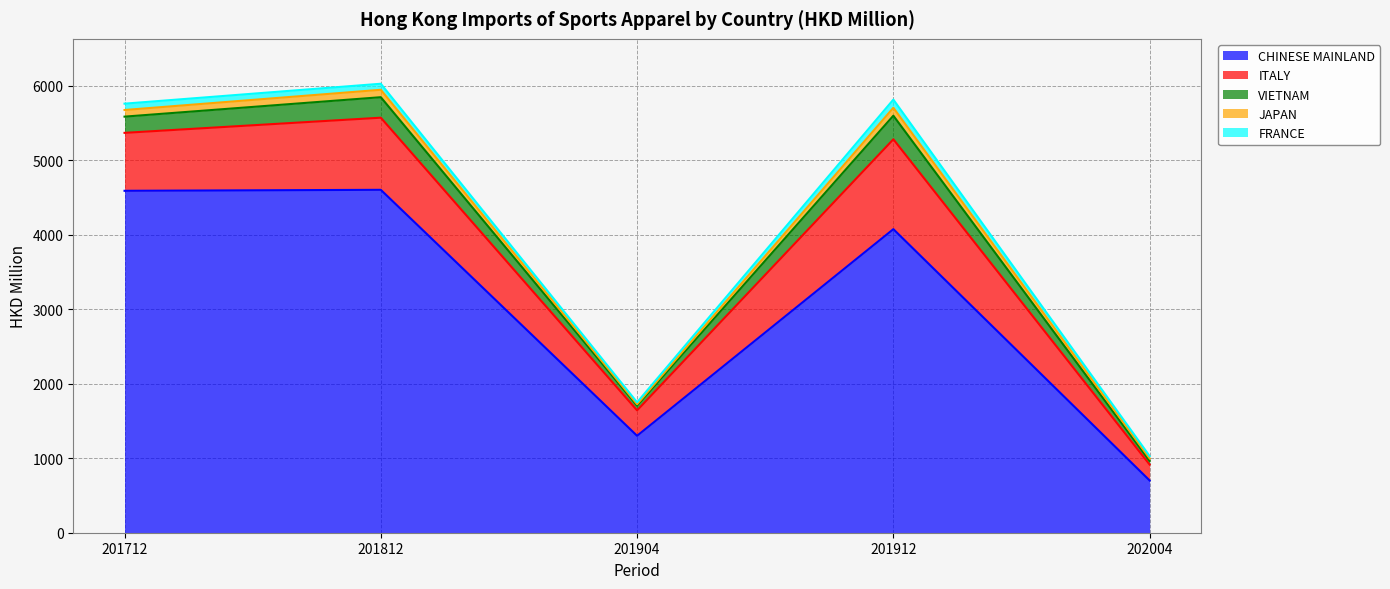

List the labels in order of FRANCE value, smallest first.

201904, 202004, 201812, 201712, 201912